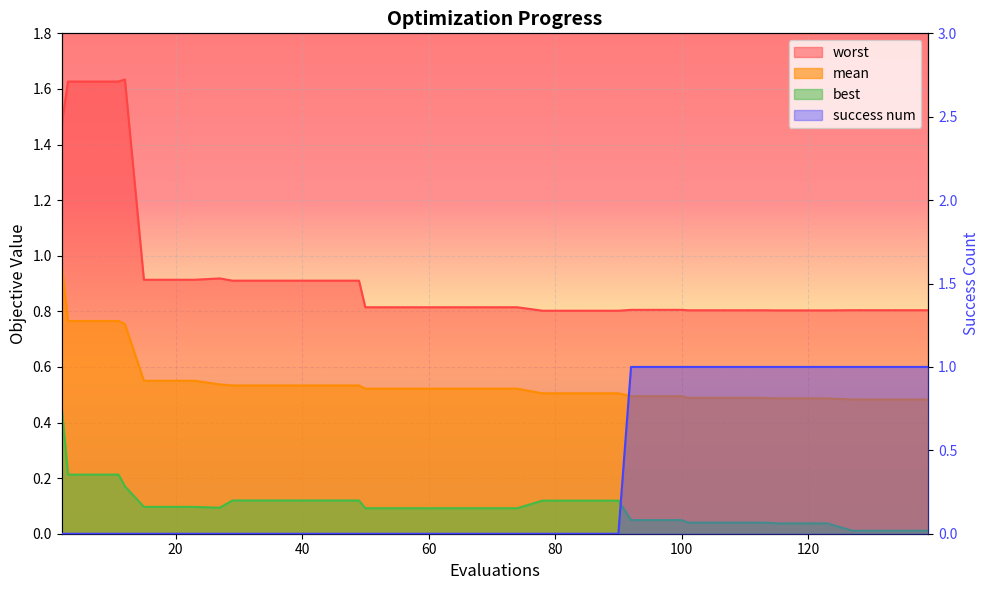

What is the sum of the worst values at 70 and 101?

1.6